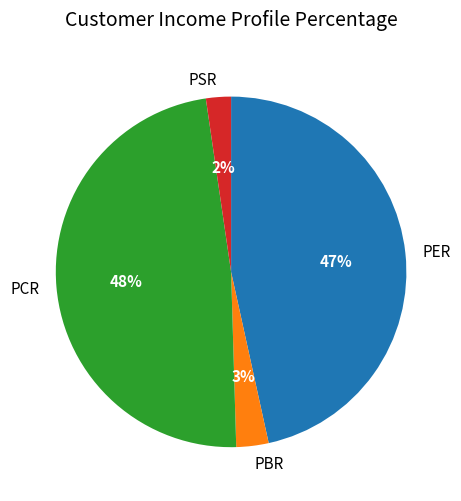

Rank the categories by value from lowest to highest.

PSR, PBR, PER, PCR